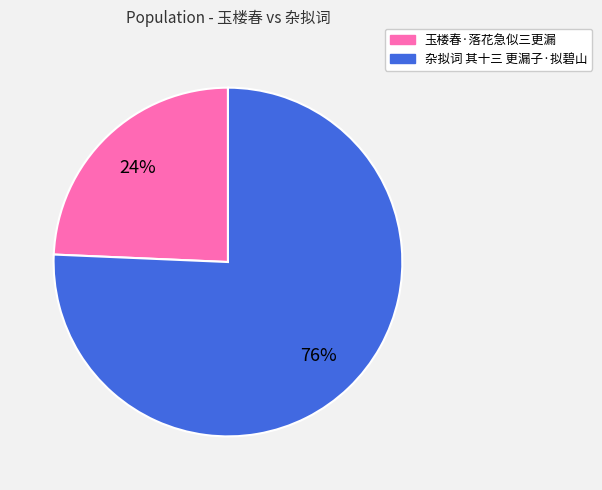

To the nearest percent, what percentage of the pie is 杂拟词 其十三 更漏子·拟碧山?

76%